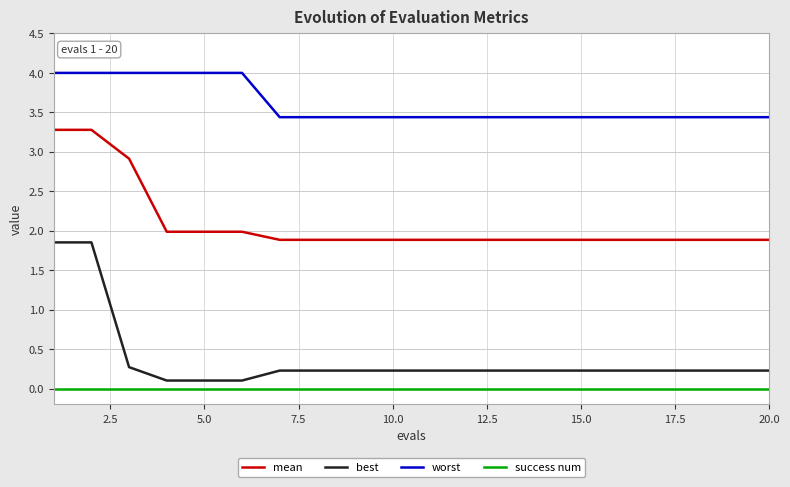

List the series in order of their peak value, highest first.

worst, mean, best, success num